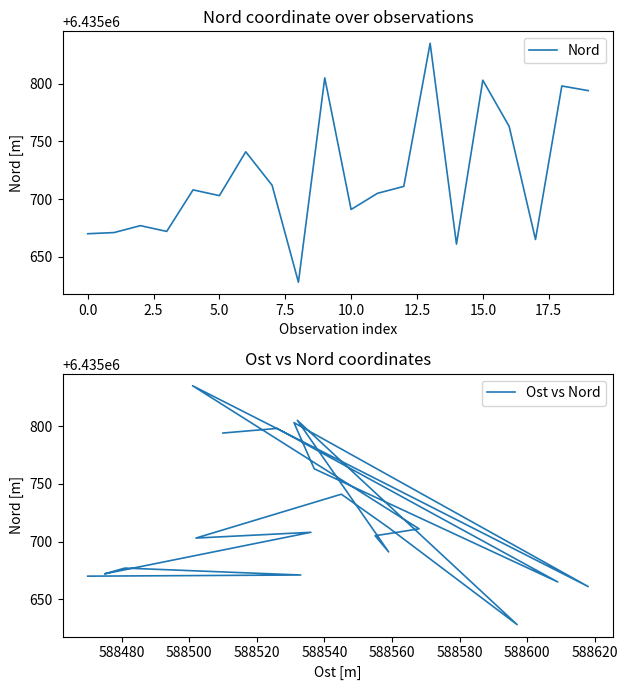

What is the minimum value for Nord?

6435628